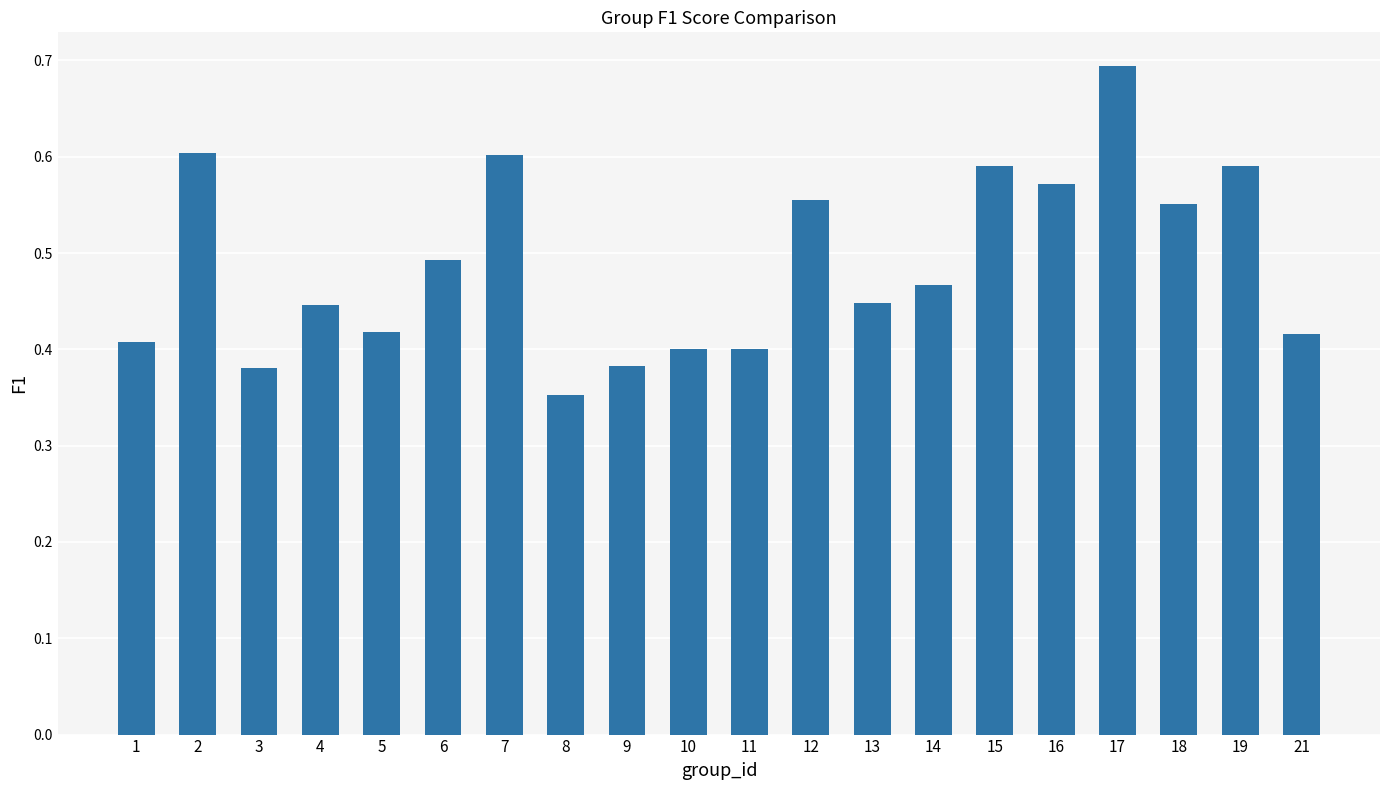

At which label is the value closest to 0?

8